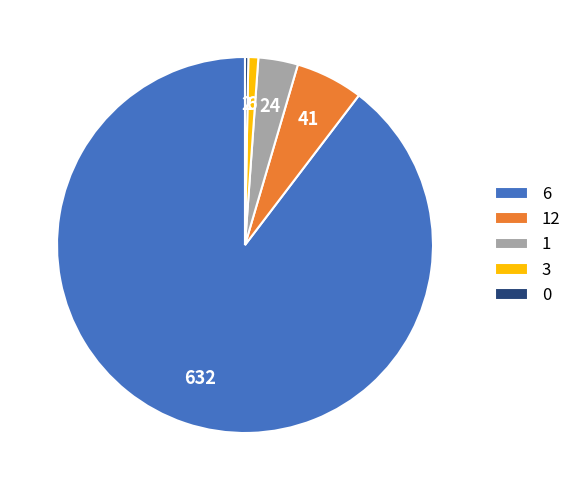

Is there any slice that represents more than half of the pie?

Yes